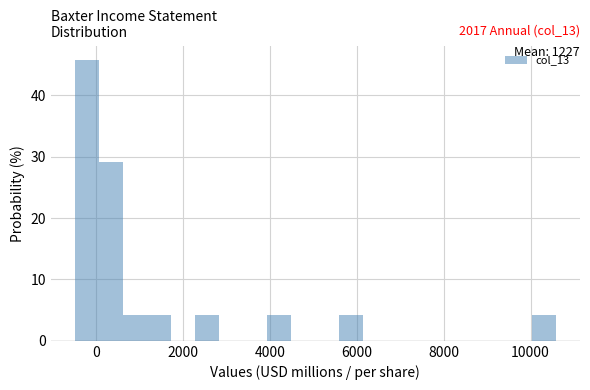

Around what value on the x-axis is the tallest bar? Give the approximate position of its centre, as read against the axis.

-200